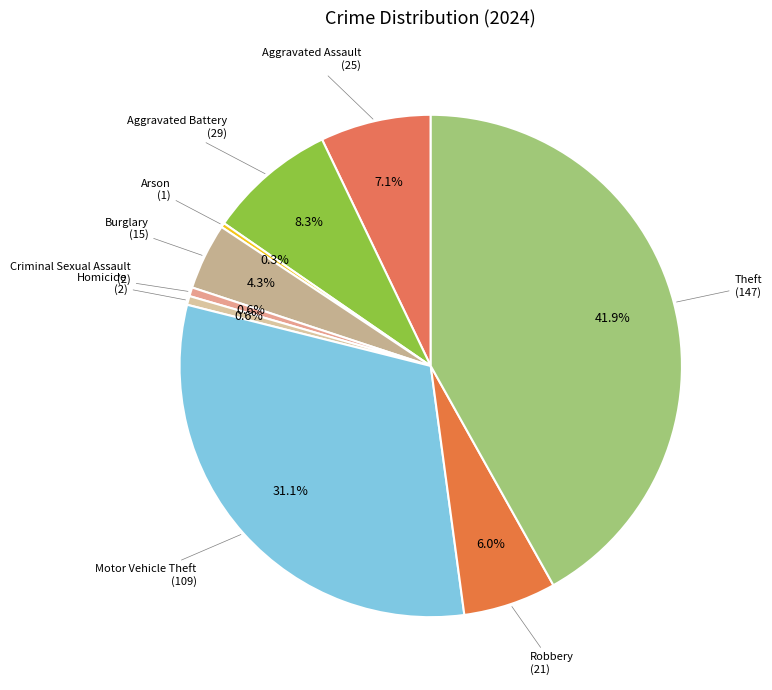

To the nearest percent, what is the average slice percentage?

11%